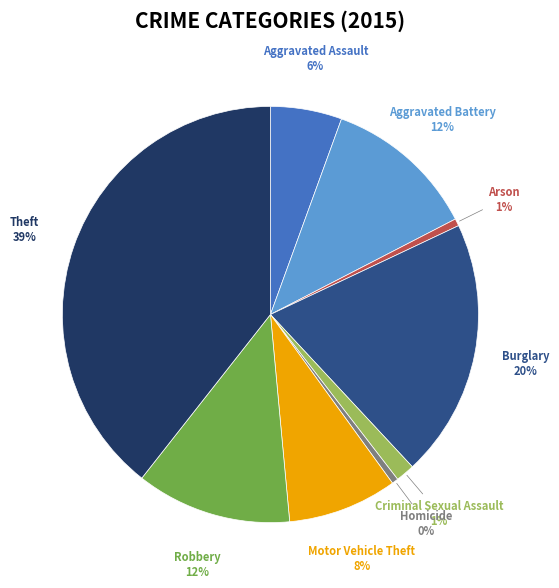

Does Motor Vehicle Theft represent more than half of the total?

No